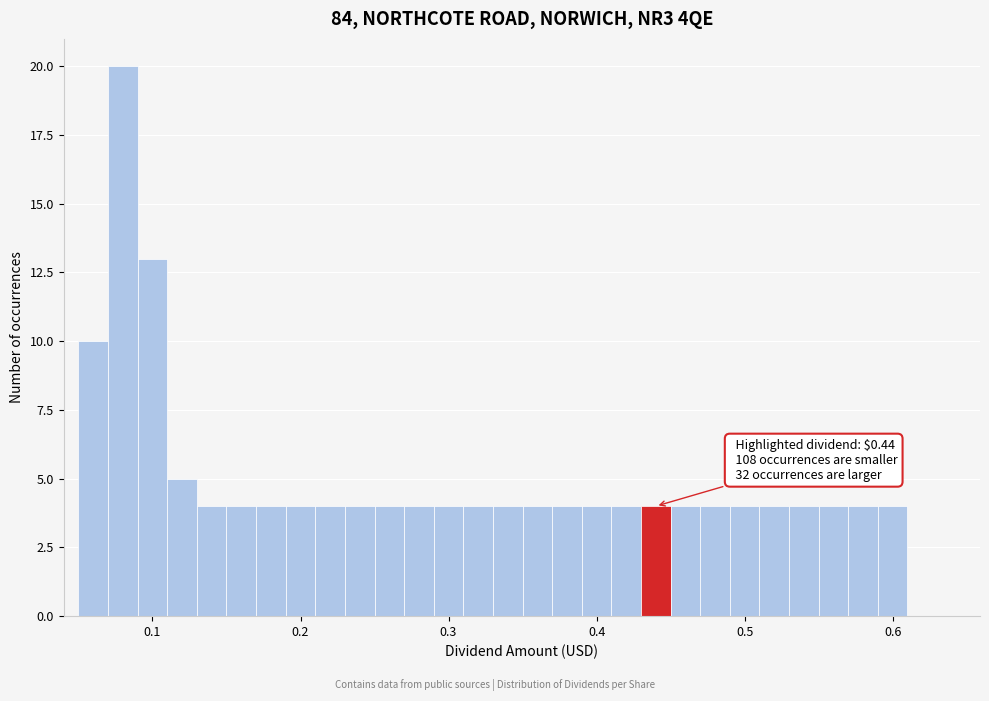

Around what value on the x-axis is the tallest bar? Give the approximate position of its centre, as read against the axis.

0.08